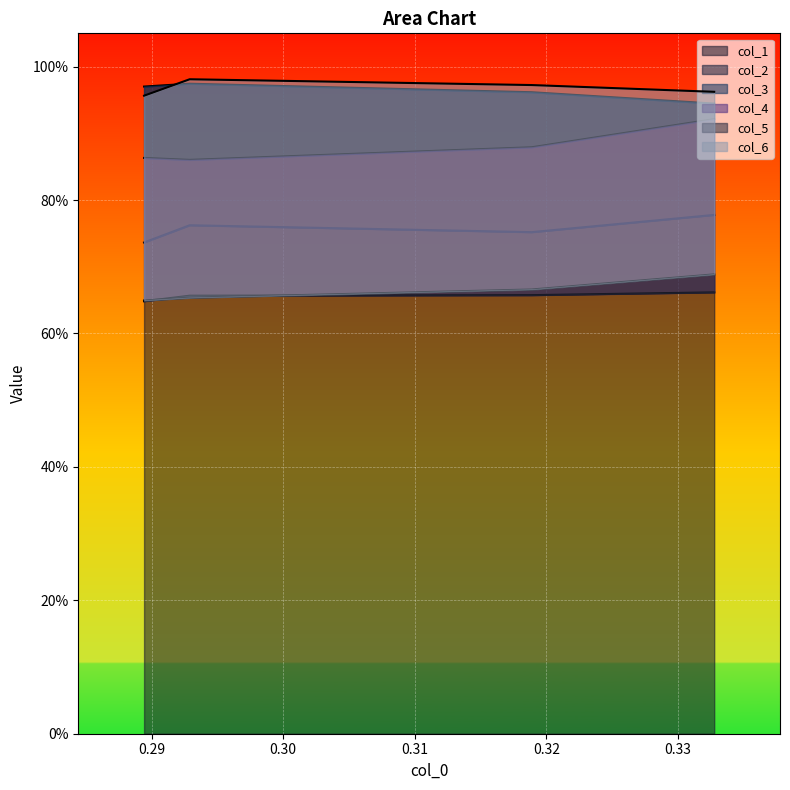

Is it true that col_5 equals 0.9 at 0.29?

False